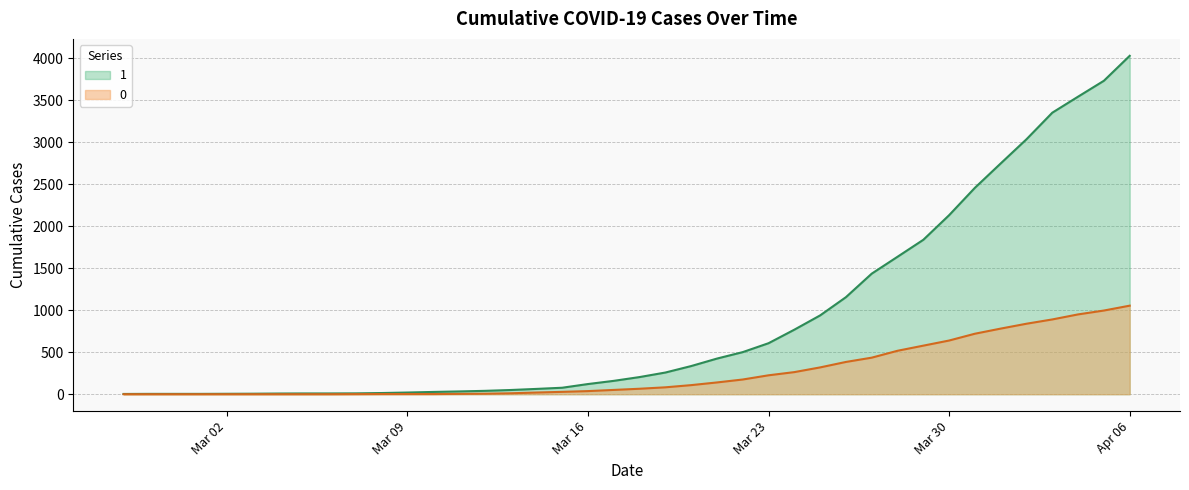

Is the value of 0 at 2020-02-27 greater than the value of 1 at 2020-03-03?

No